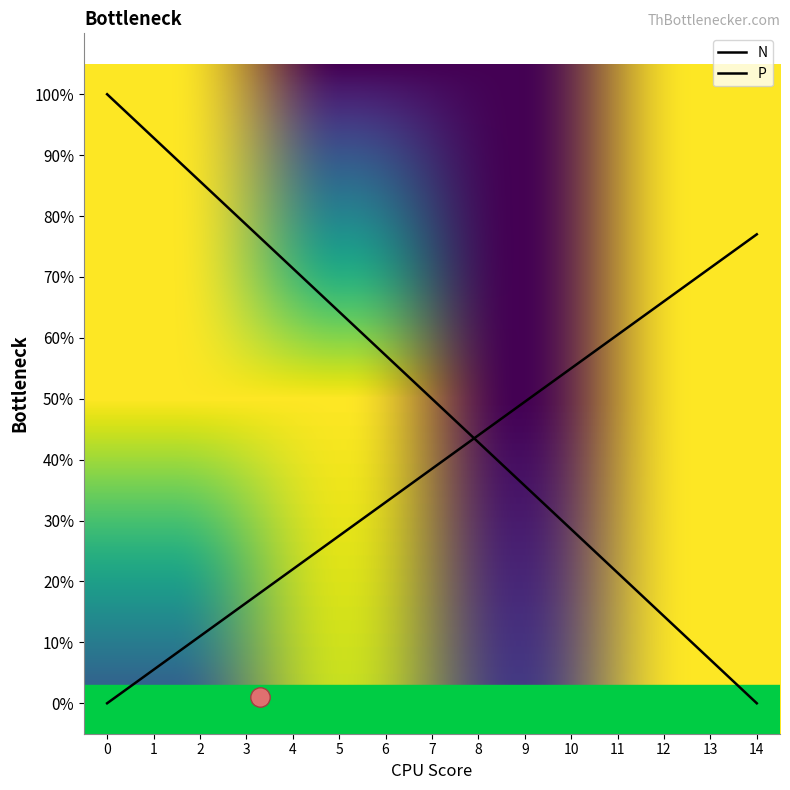

Reading right to left, list all the values displayed in this chart.

N: 0.0	0.1	0.1	0.2	0.3	0.4	0.4	0.5	0.6	0.6	0.7	0.8	0.9	0.9	1.0
P: 0.8	0.7	0.7	0.6	0.6	0.5	0.4	0.4	0.3	0.3	0.2	0.2	0.1	0.1	0.0